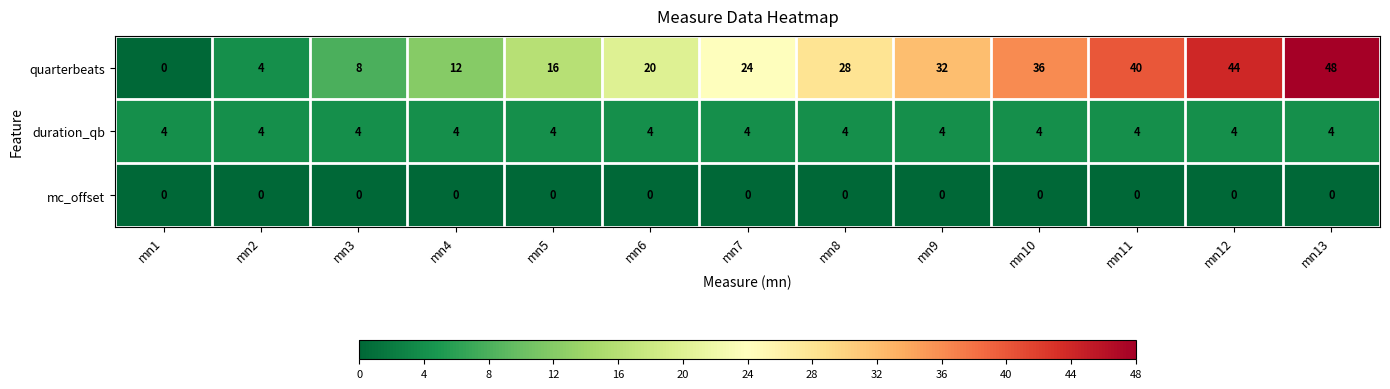

Which label corresponds to the largest value in the chart?

mn13